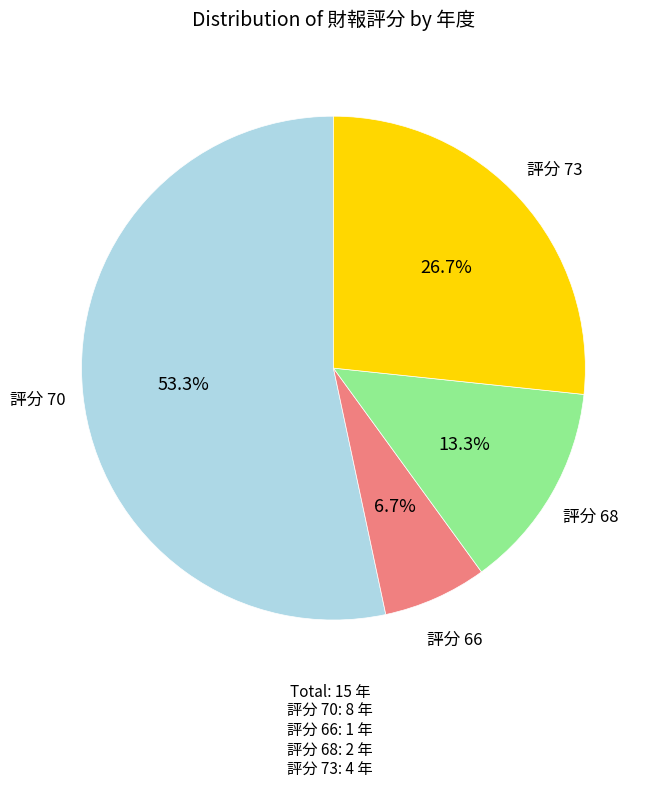

Does any single category account for the majority?

Yes